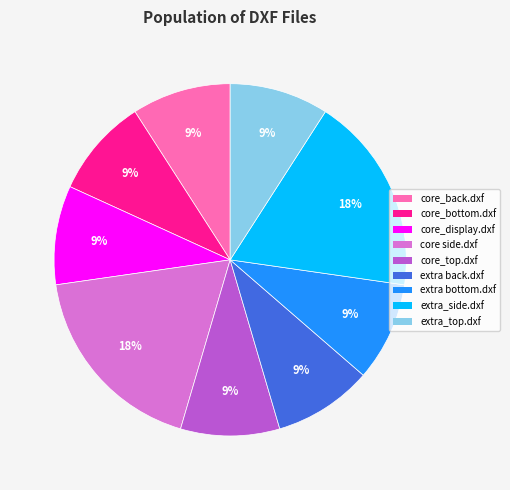

Is there a majority slice in this chart?

No